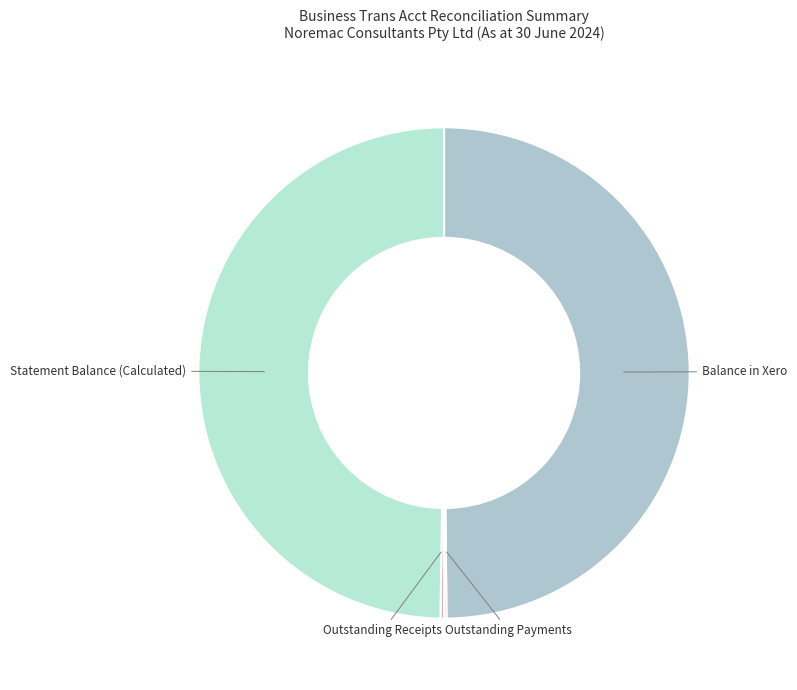

True or false: Statement Balance (Calculated) accounts for 55% of the total.

False